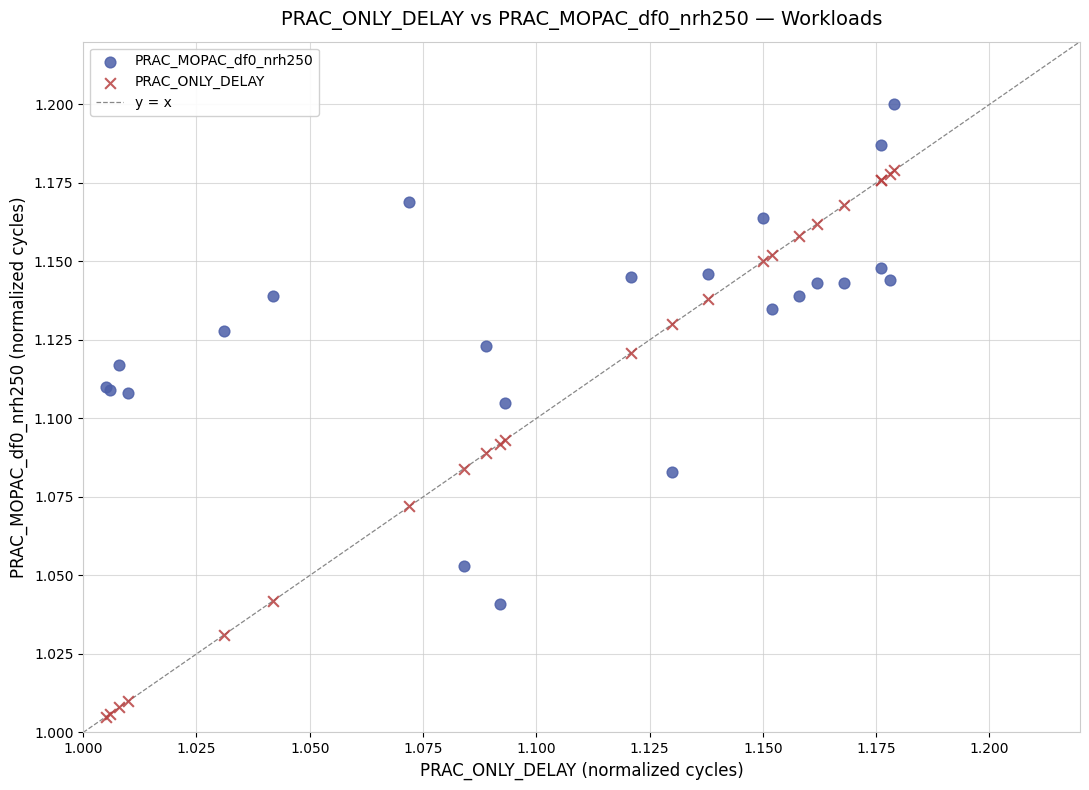

Which series reaches the minimum Y coordinate?

PRAC_ONLY_DELAY